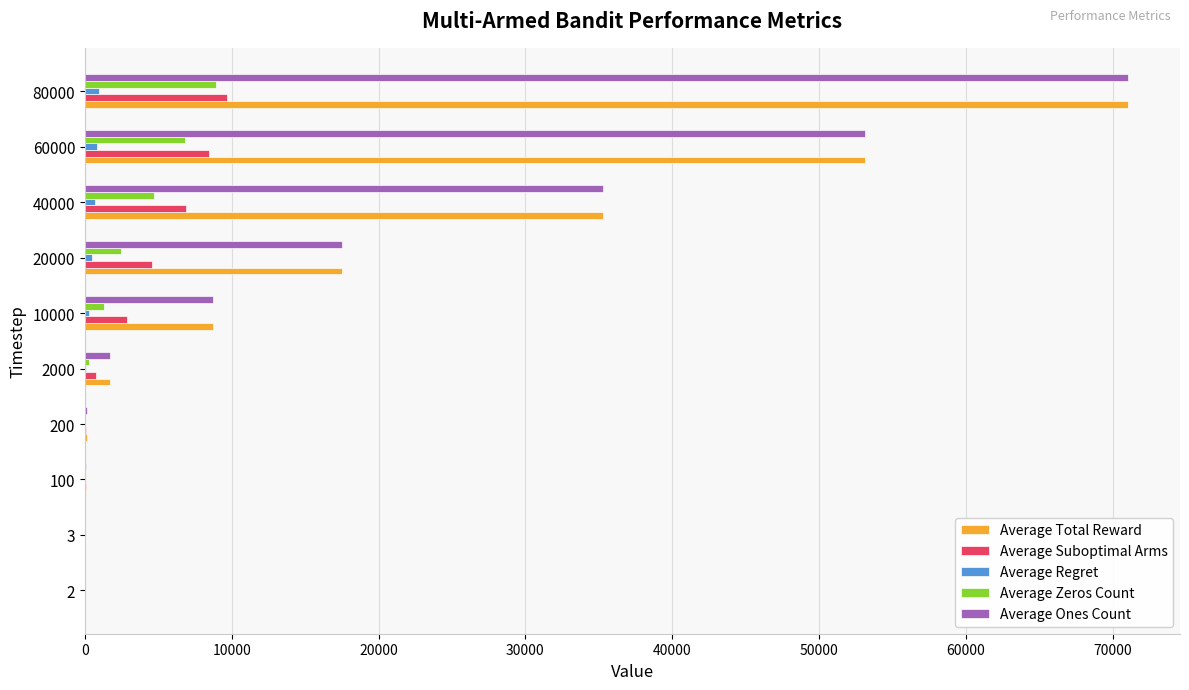

Which label corresponds to the largest value in the chart?

80000